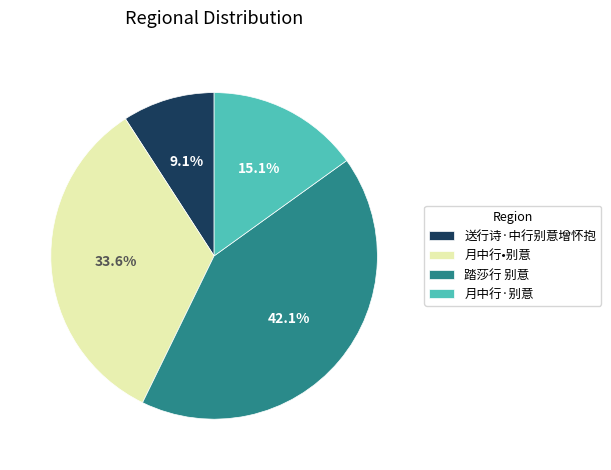

Does any single category account for the majority?

No